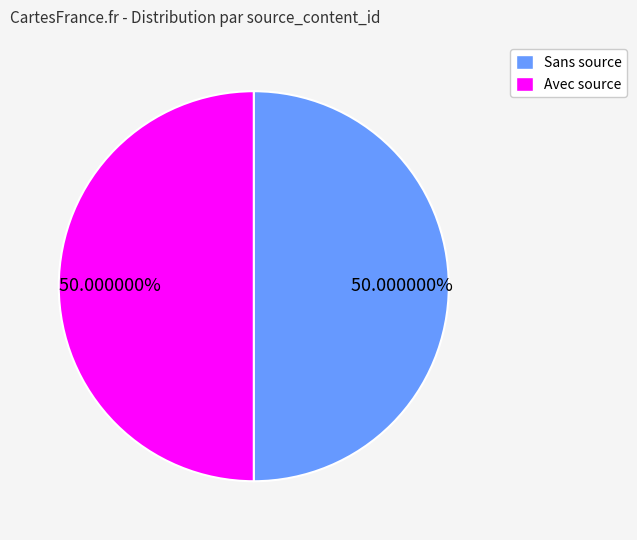

How many slices are in this pie chart?

2